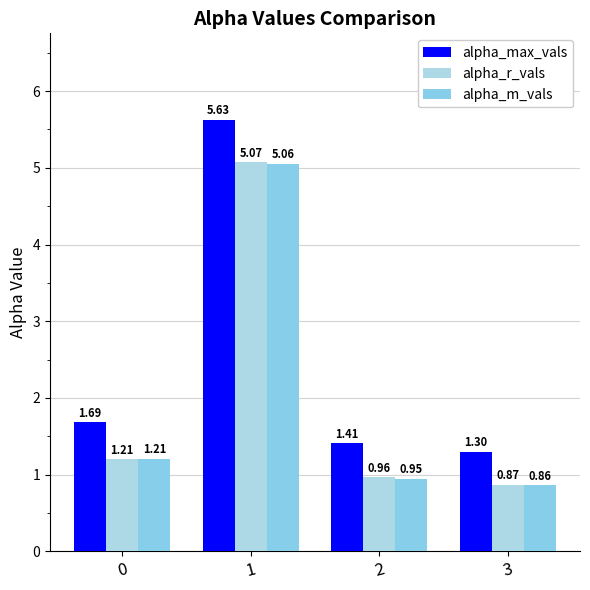

How many bars are there in total?

12